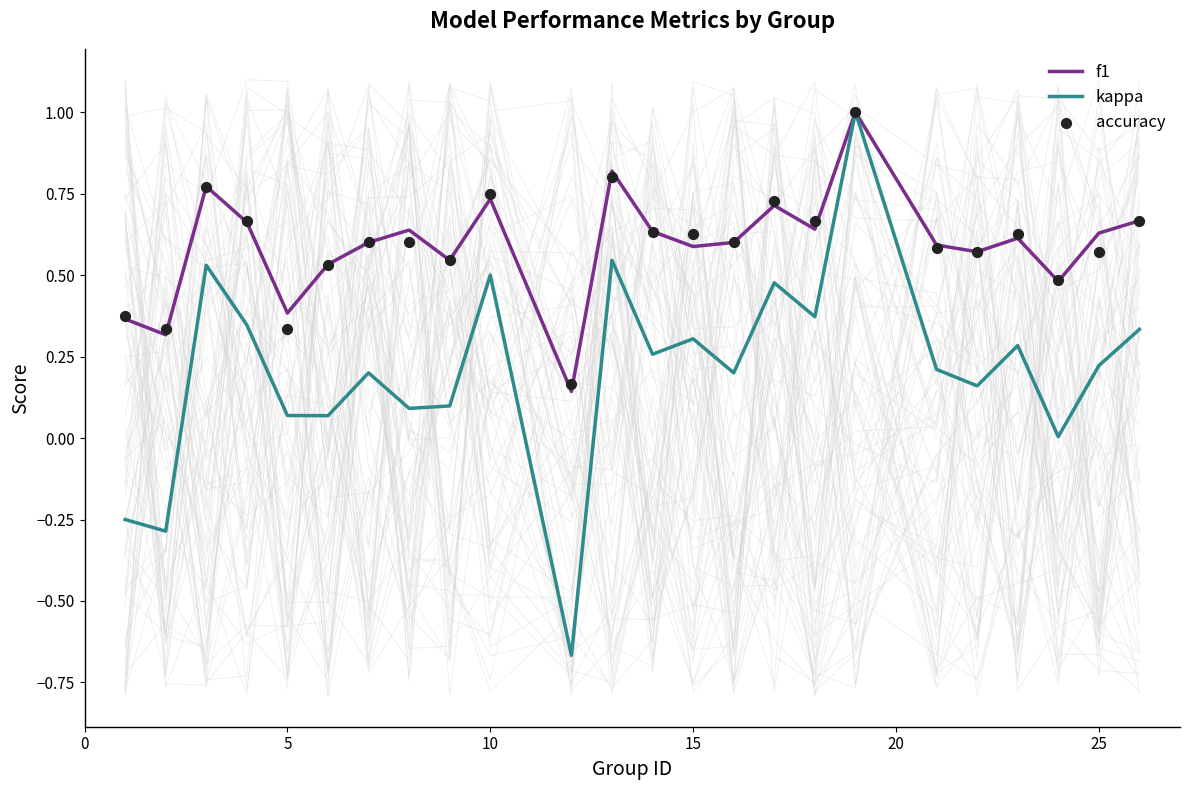

True or false: f1 has a value of 0.8 at 15.

False